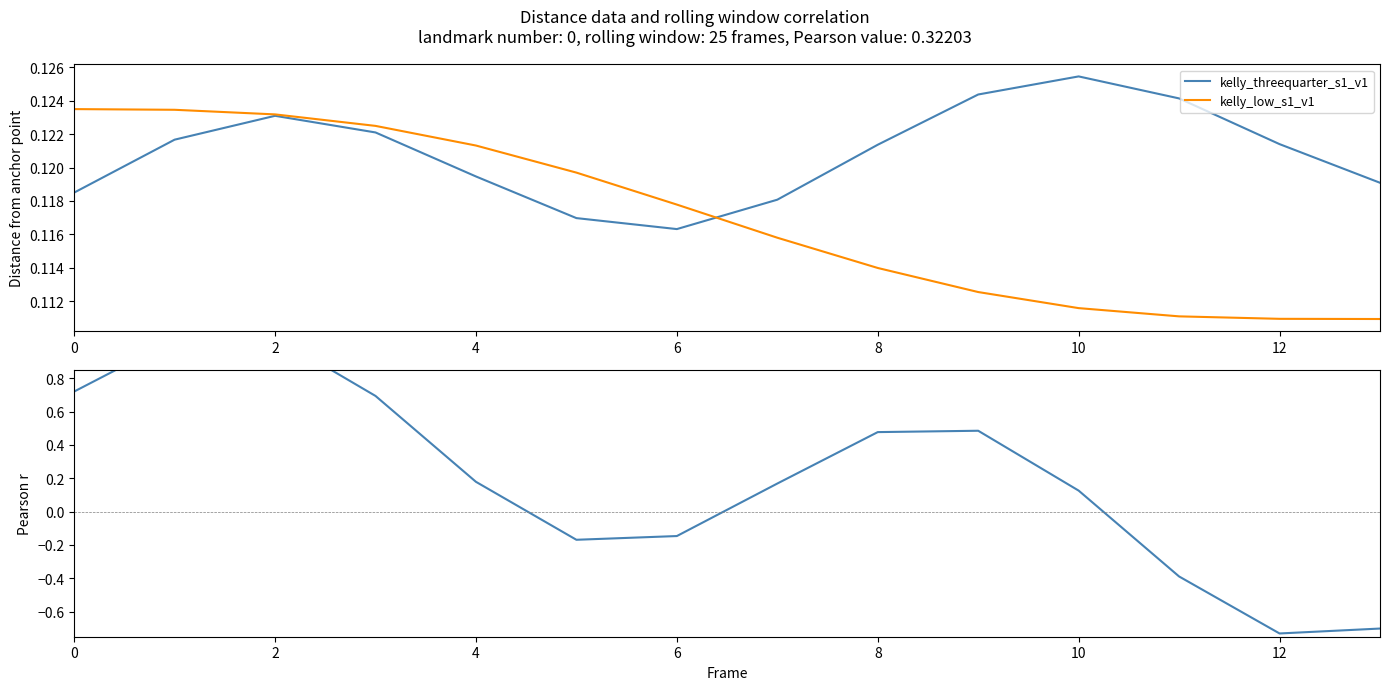

True or false: pearson_r and kelly_low_s1_v1 intersect in this chart.

True